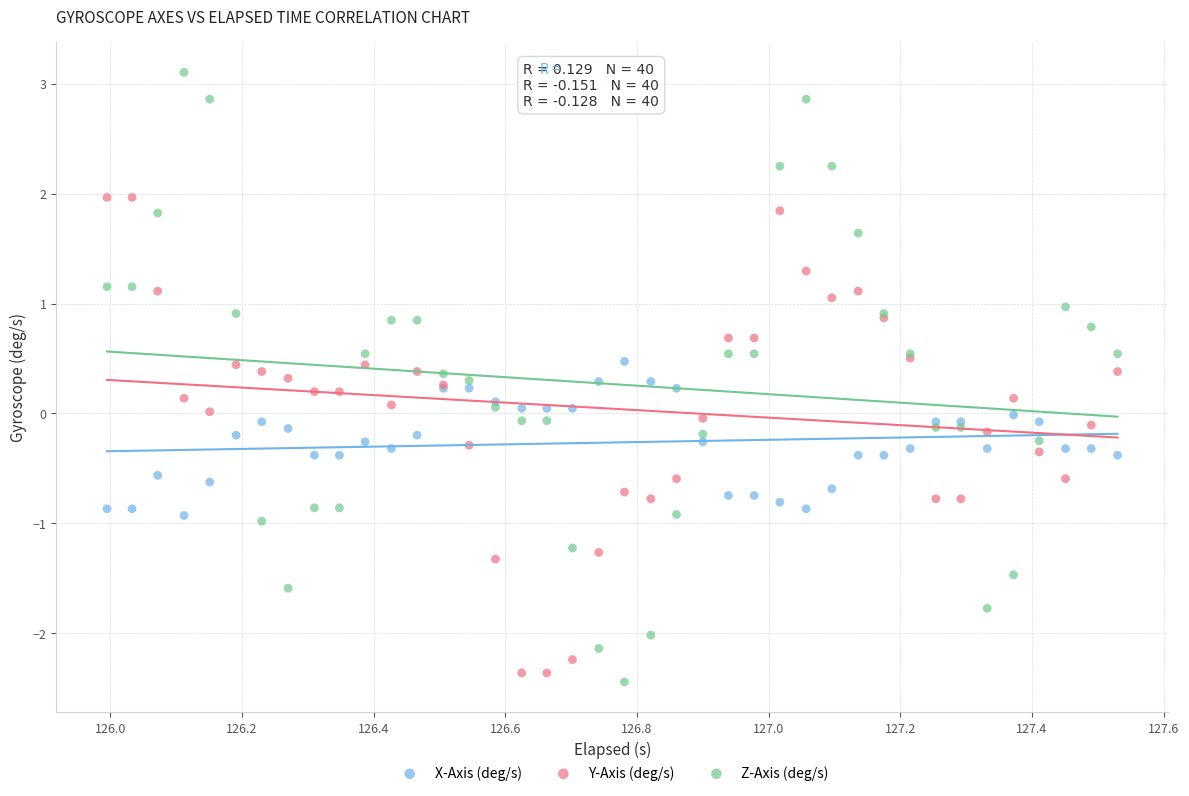

What is the X range (max minus min) for the scatter plot?

1.5